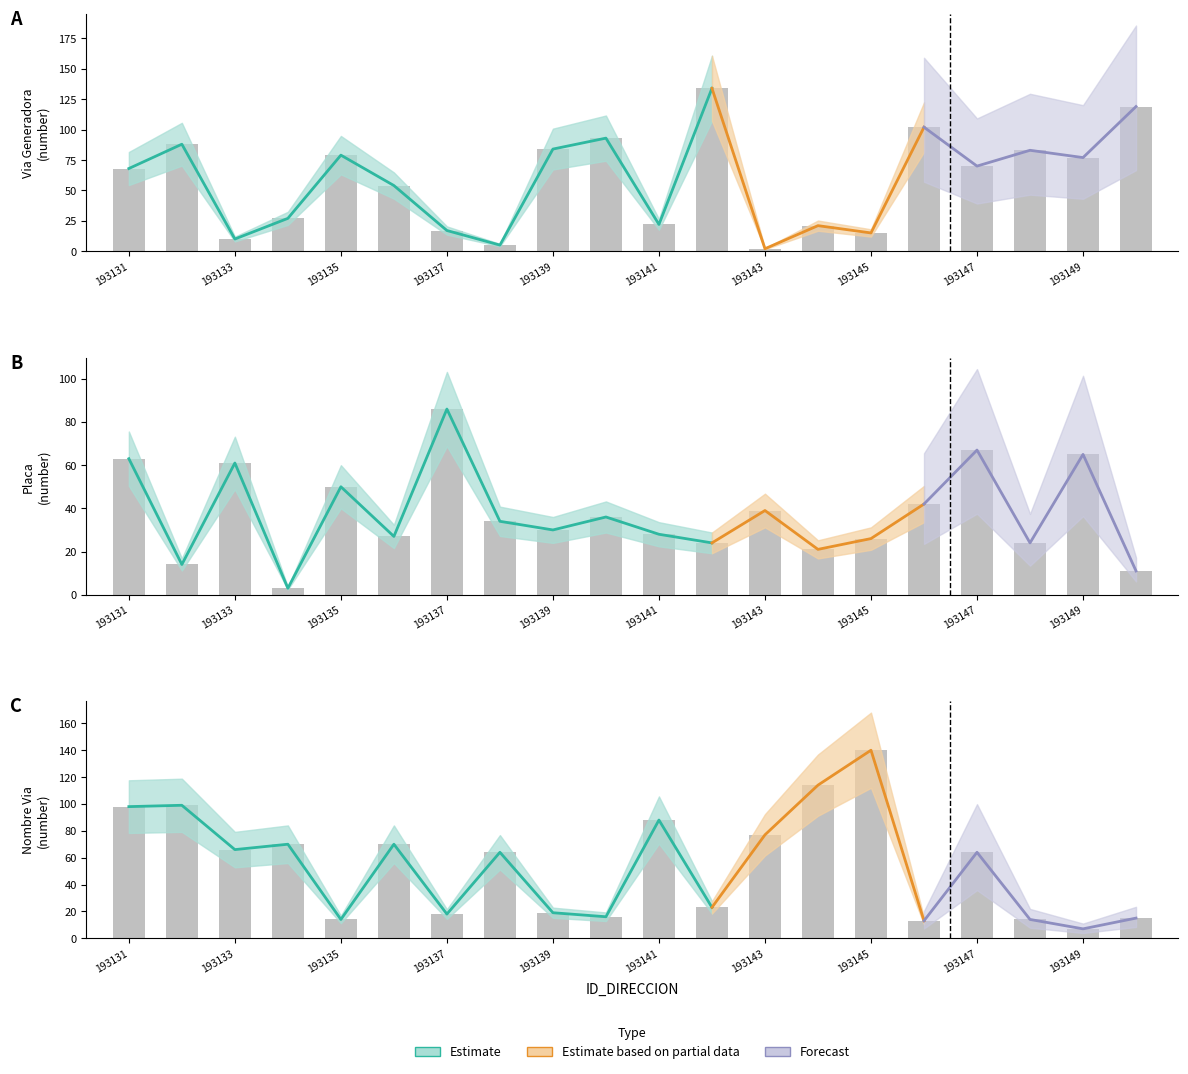

The NOMBRE_VIA_DIRECCION series shows 7 at 193149. True or false?

True